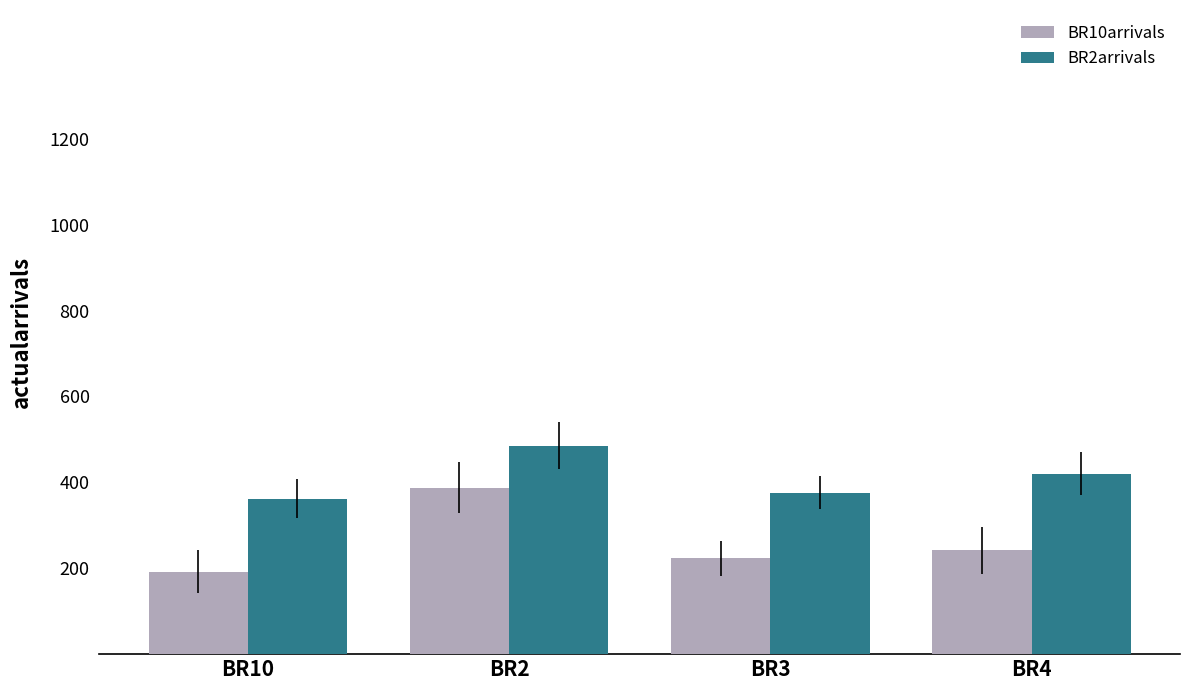

How many groups of bars are there?

4